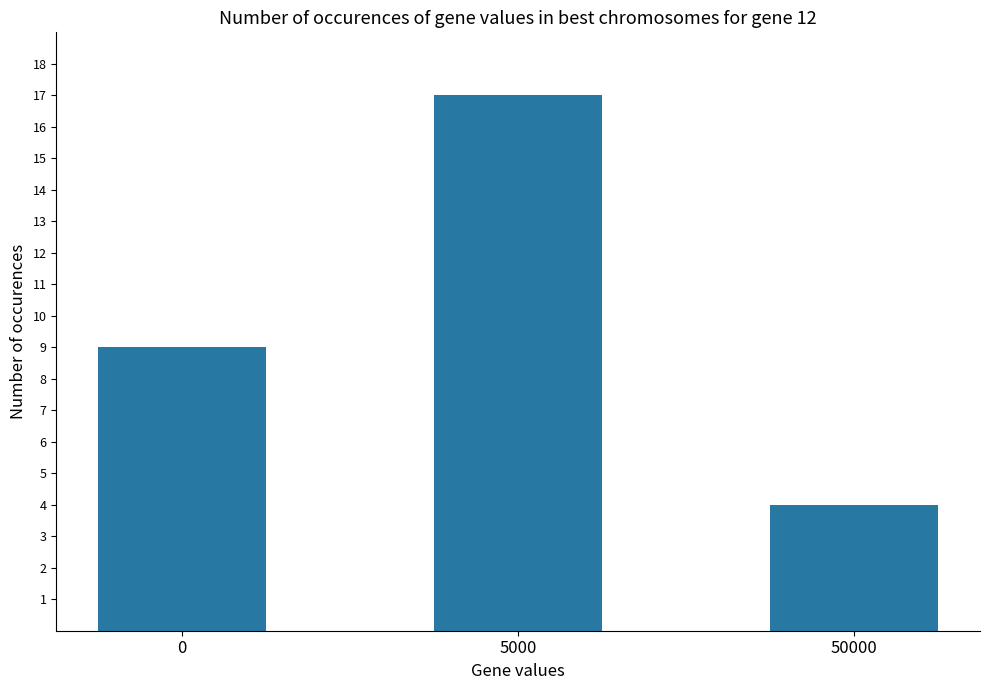

List the labels in order of value, smallest first.

50000, 0, 5000